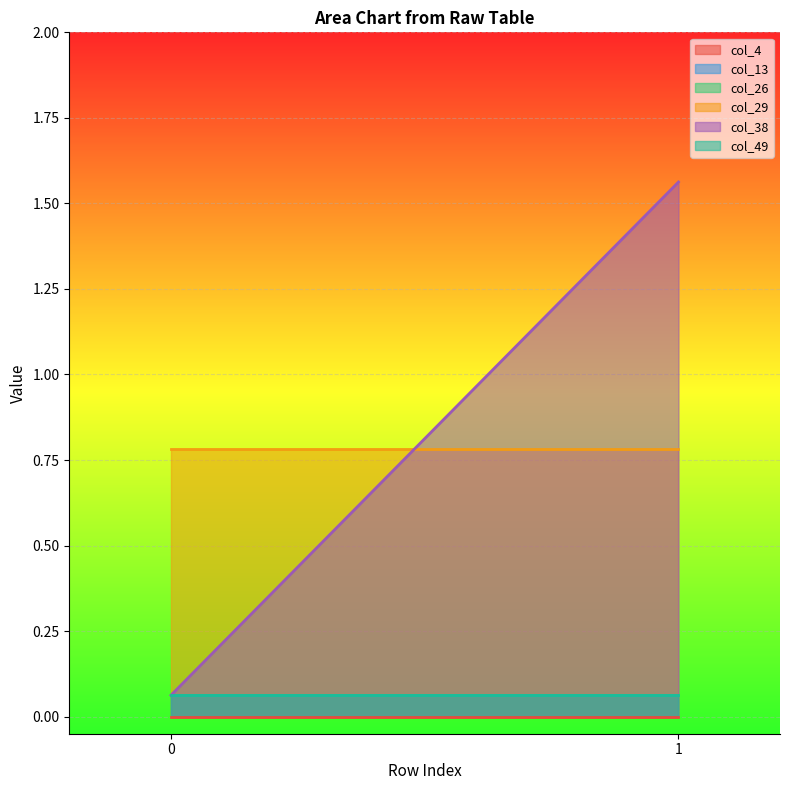

At how many categories does at least one series exceed 0?

2